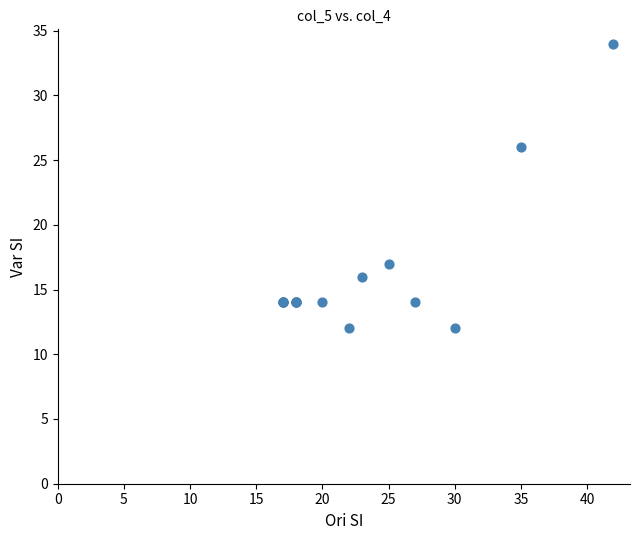

What Y value in the scatter plot is closest to 23?

26